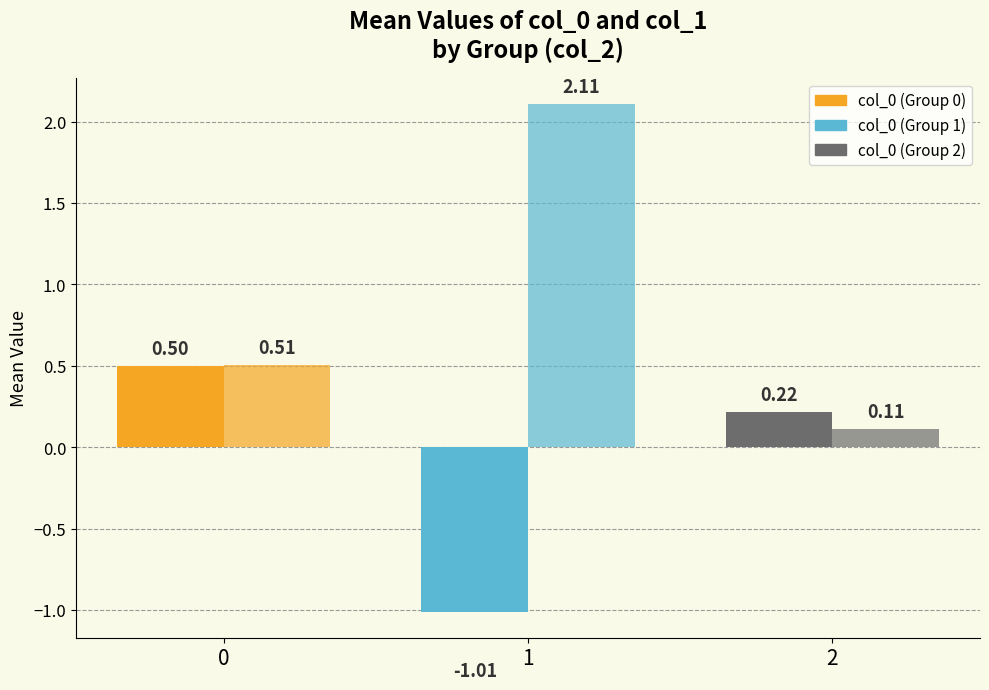

The col_1 series shows 1.0 at 1. True or false?

False